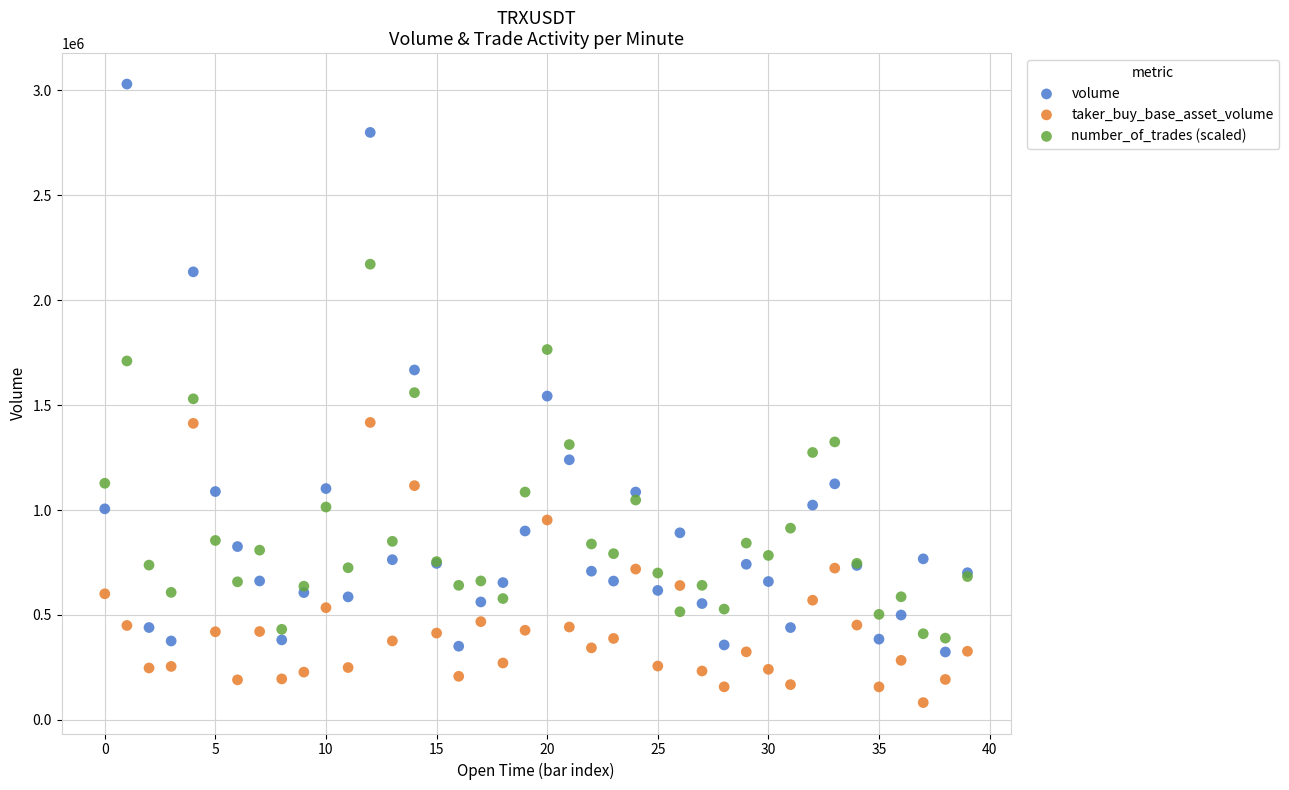

Which series contains the highest Y value?

volume